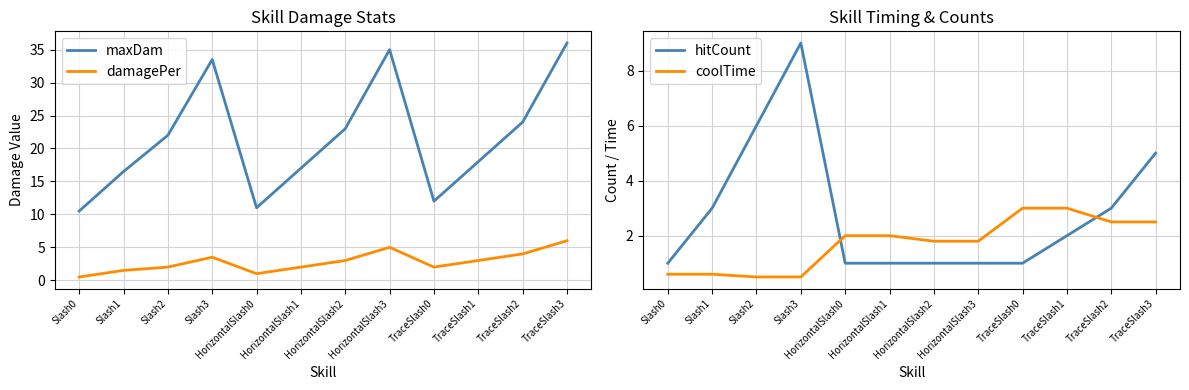

What is the average value of the damagePer series?

2.8